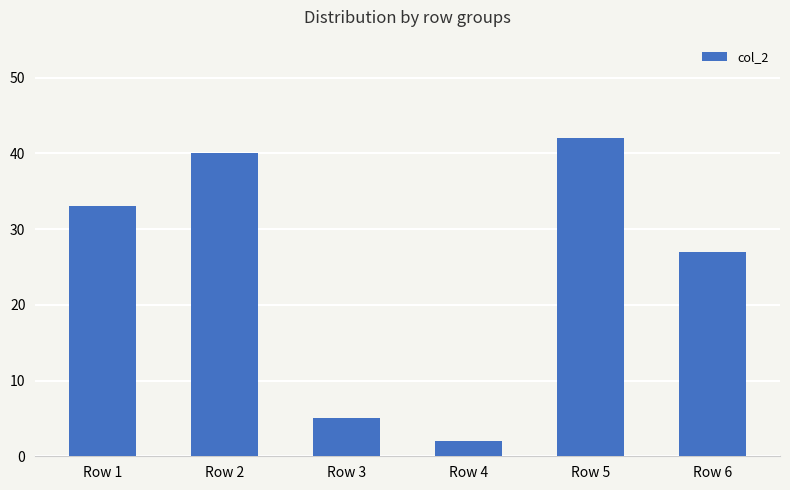

How many data points does each series have?

6